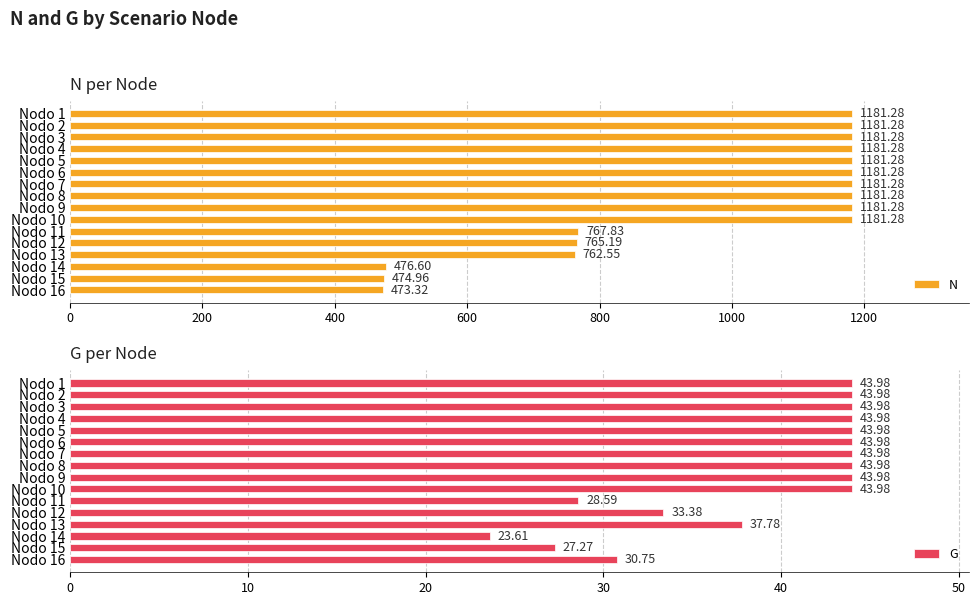

What is the difference between the second highest and second lowest values in the N series?

706.3